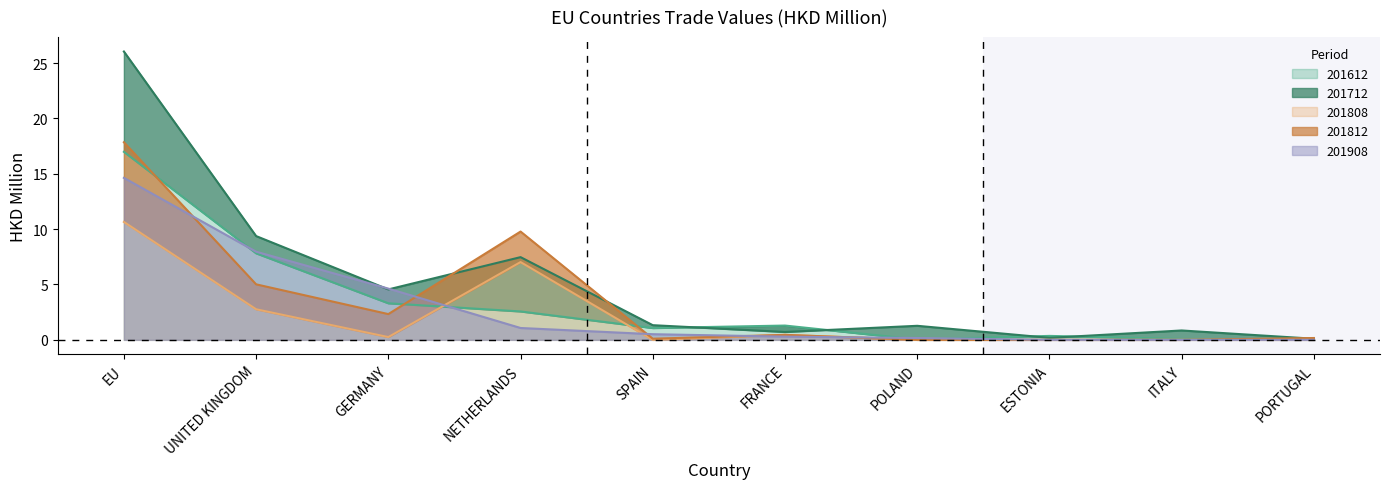

What is the difference between the maximum and second lowest values in the 201808 series?

10.6